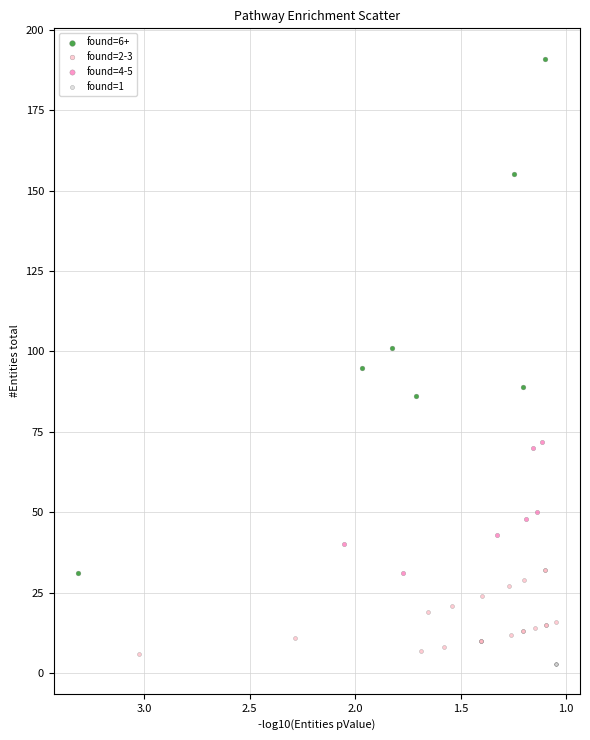

Which series contains the lowest Y value?

found=1